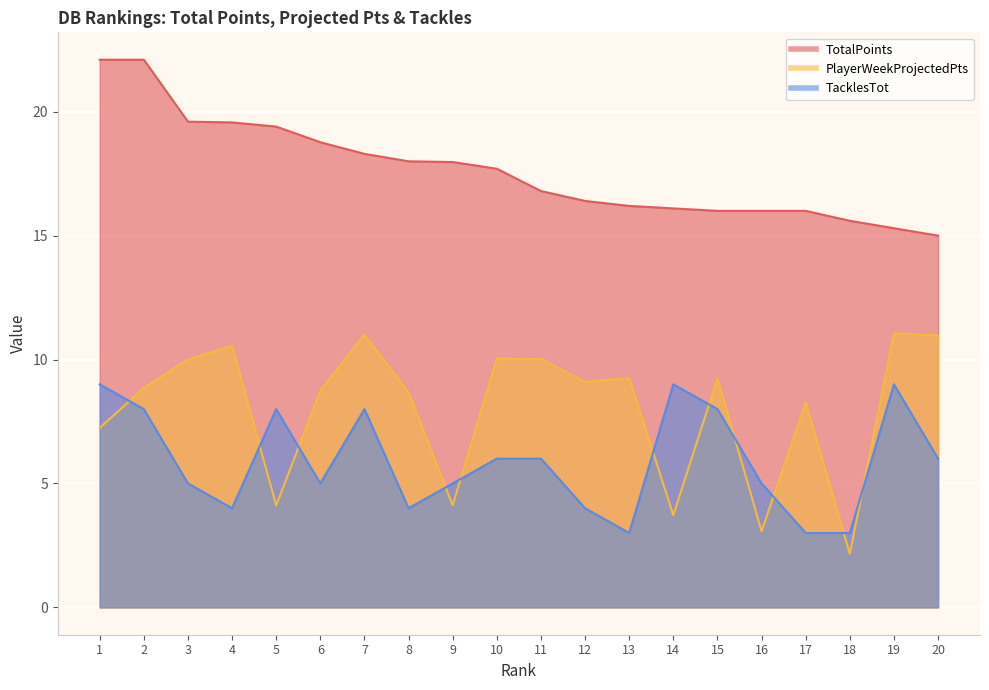

Between 12 and 14, which series saw the biggest shift?

PlayerWeekProjectedPts